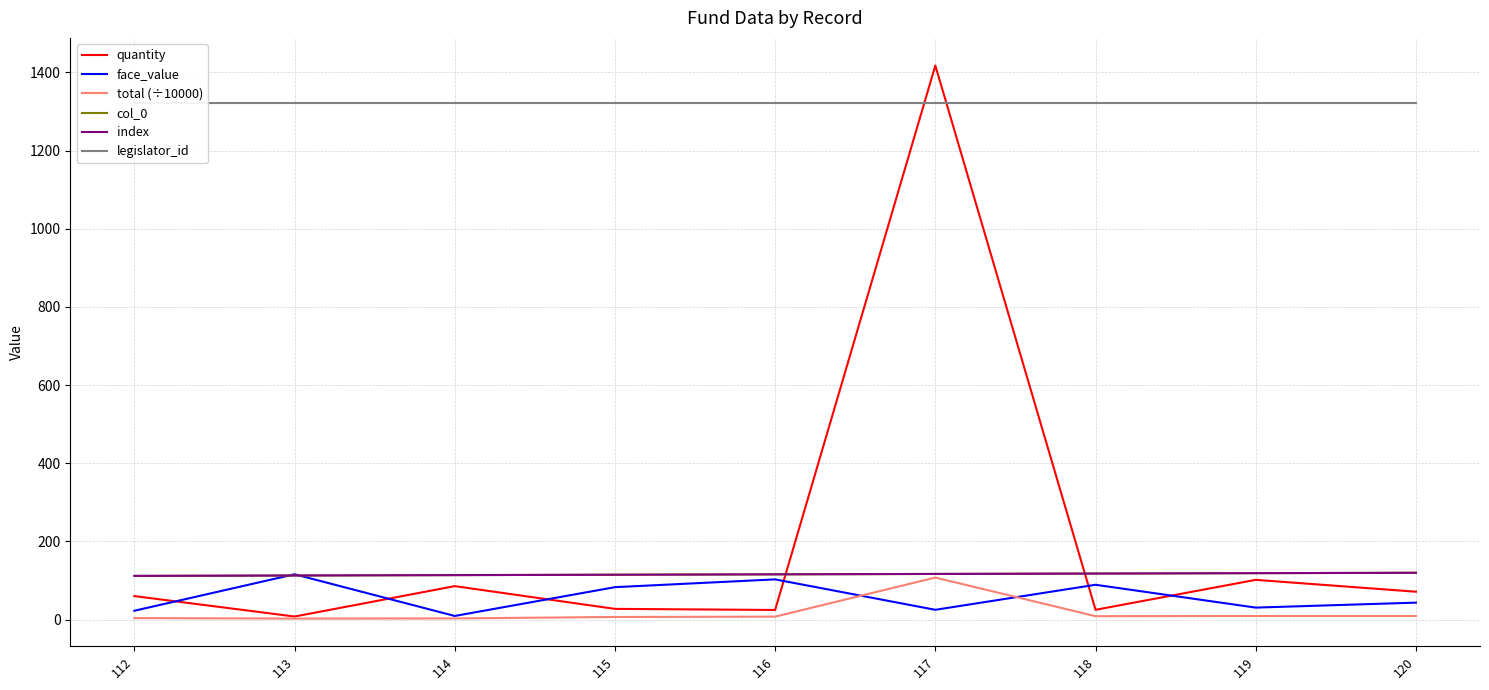

How many data points in quantity are above 60?

5